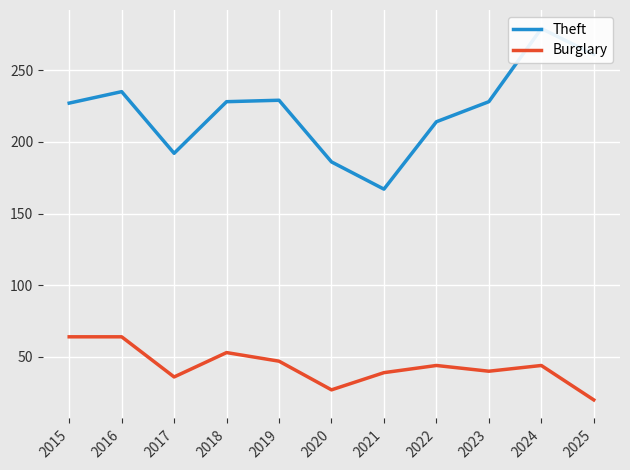

What are all the series names shown in the legend?

Theft, Burglary